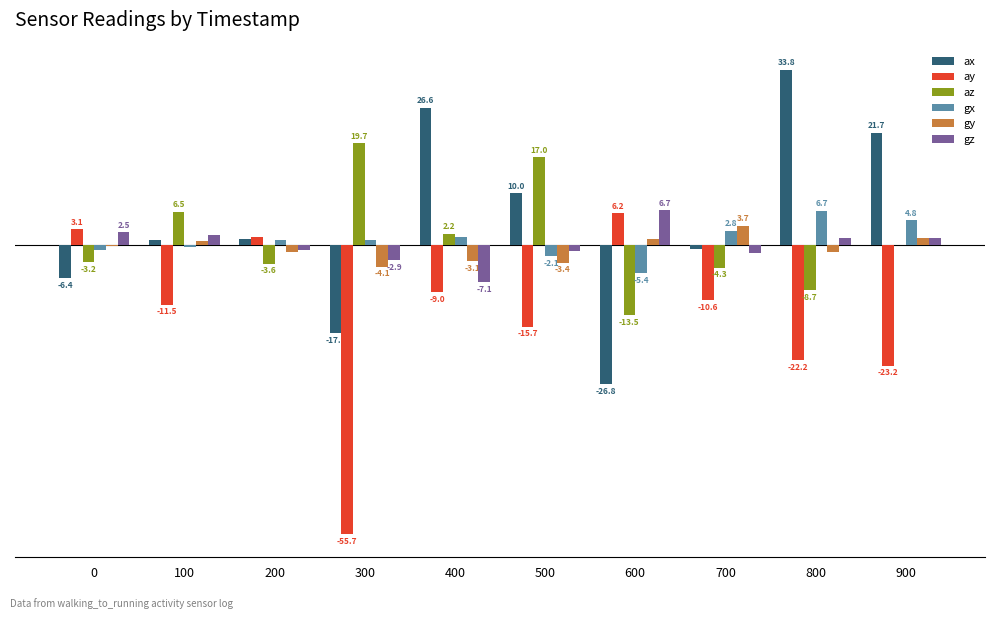

Which series has the largest total across all categories?

ax